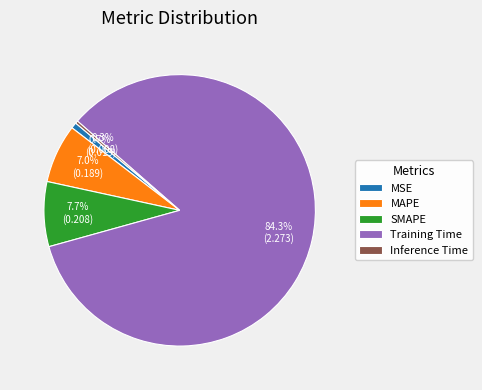

To the nearest percent, what percentage of the pie is SMAPE?

8%